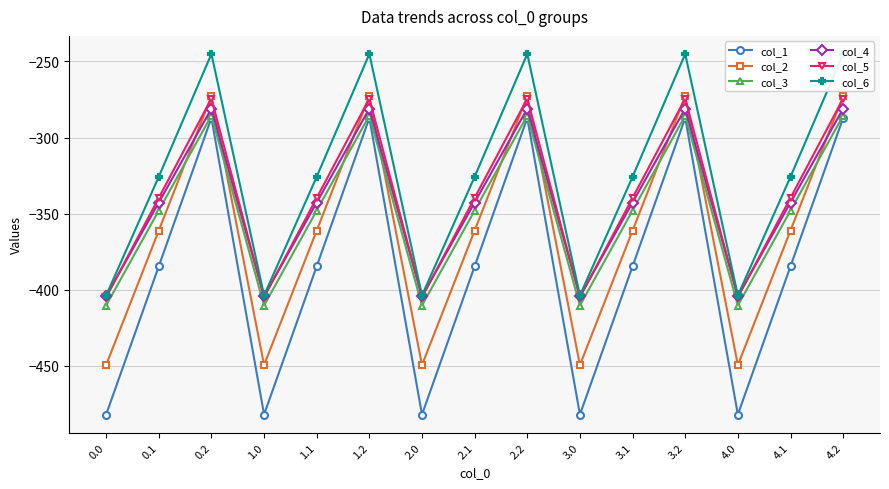

True or false: col_3 and col_5 intersect in this chart.

False